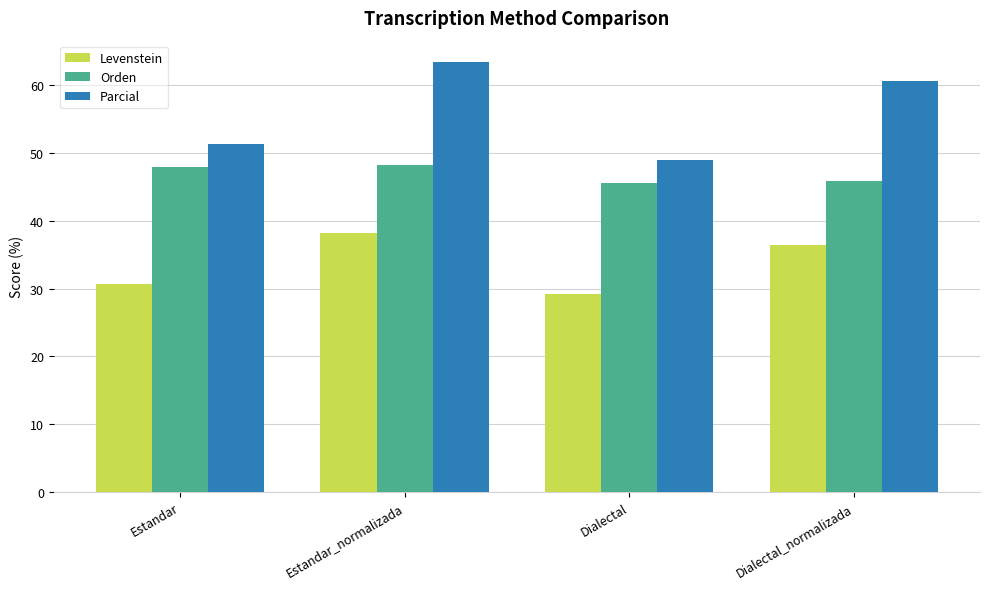

What is the average value of the Parcial series?

56.1